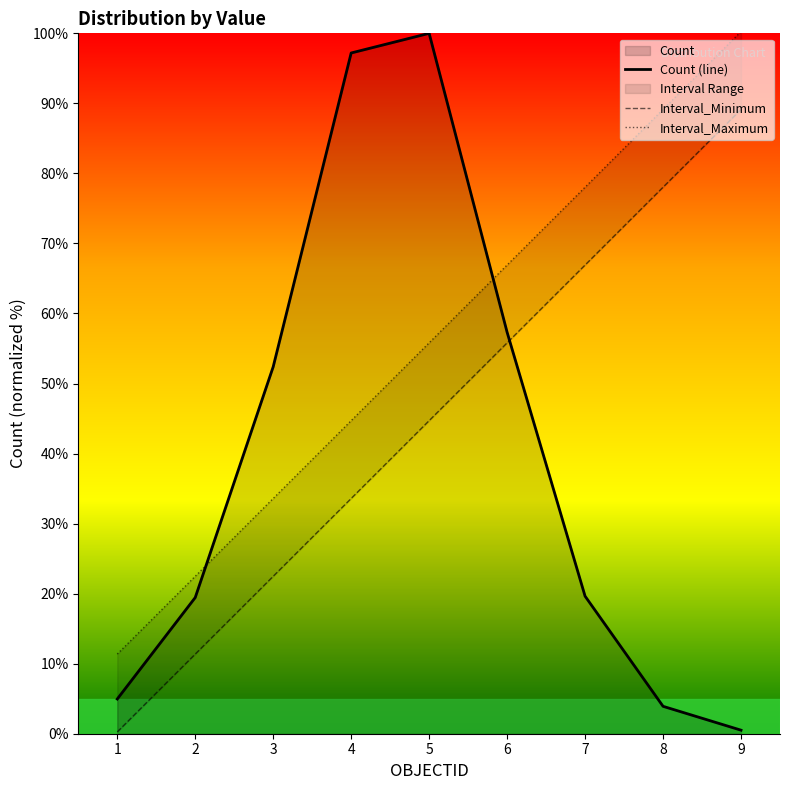

What is the difference between the highest and lowest values at 9?

99.7